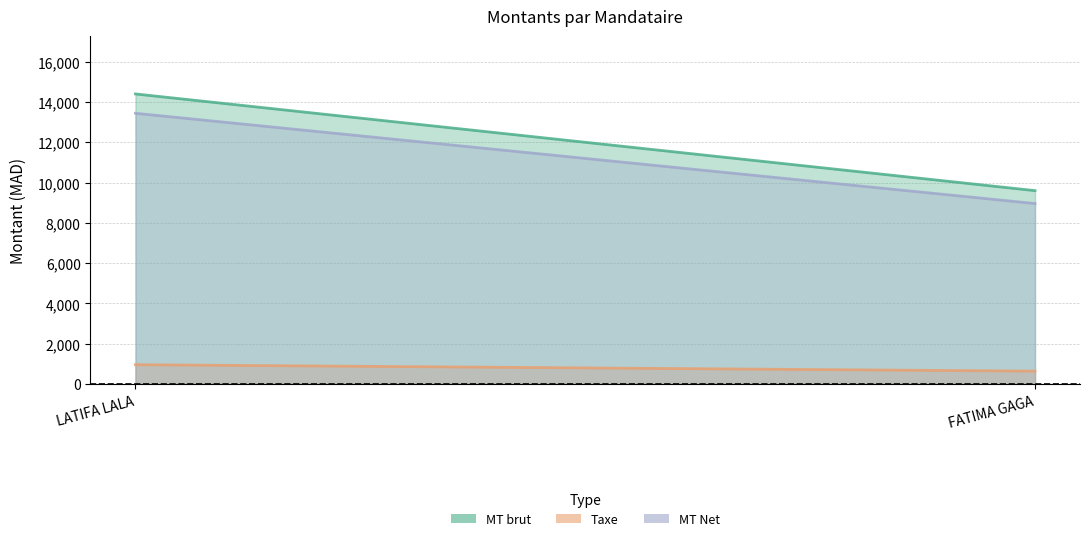

What is the average value of the Taxe series?

800